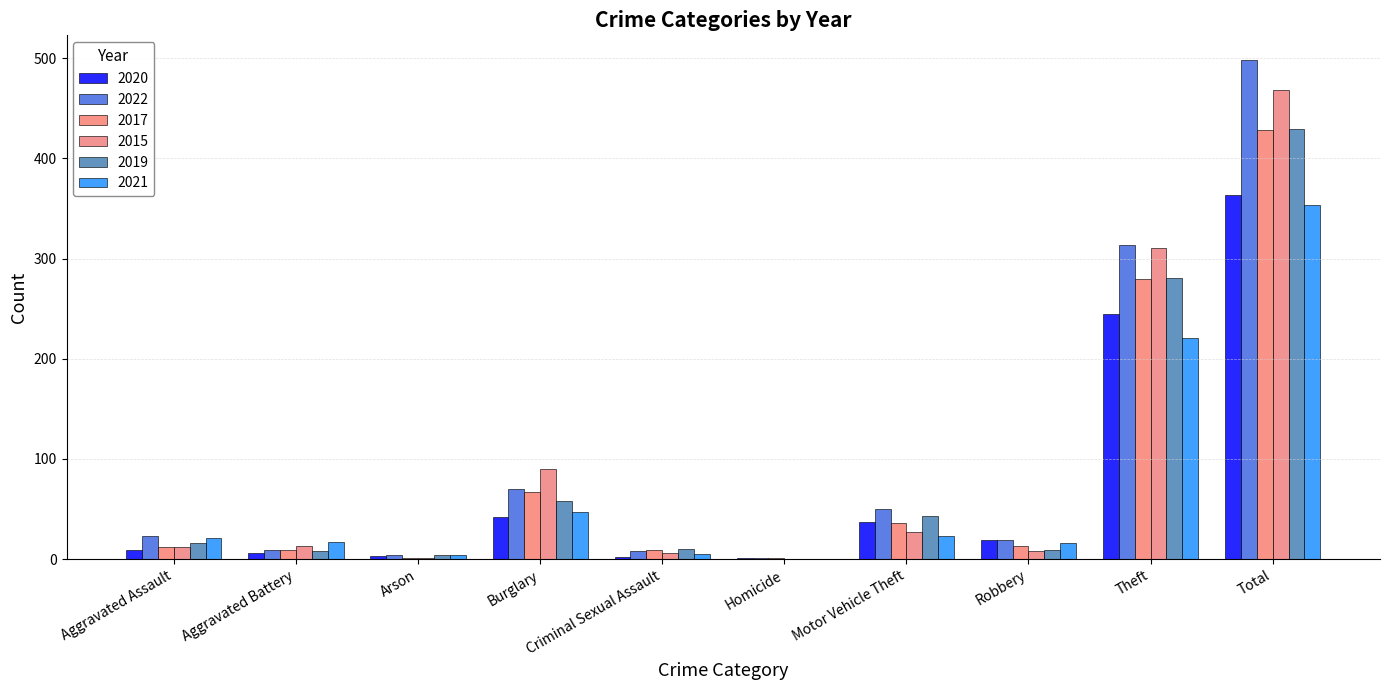

What is the label of the 5th bar from the right?

Homicide